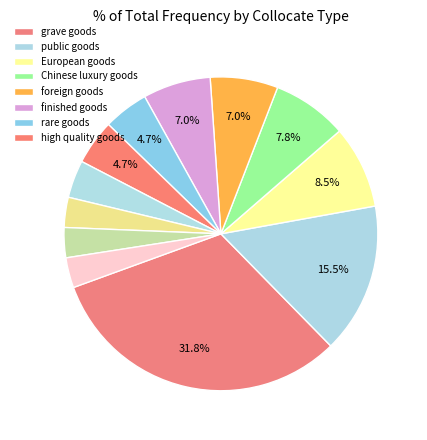

How many segments does this pie chart have?

12